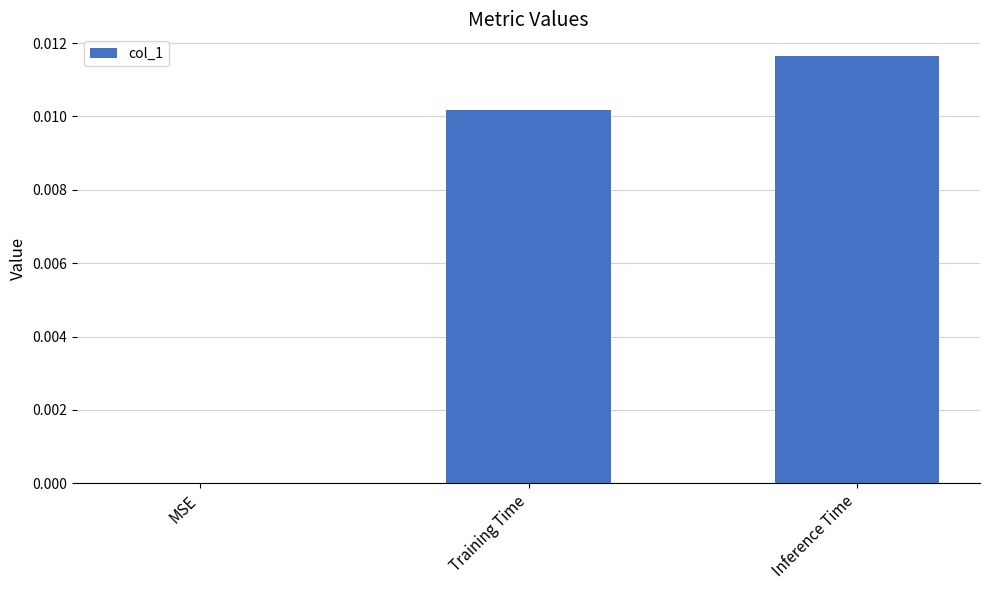

Which category has the highest value across all series?

Inference Time